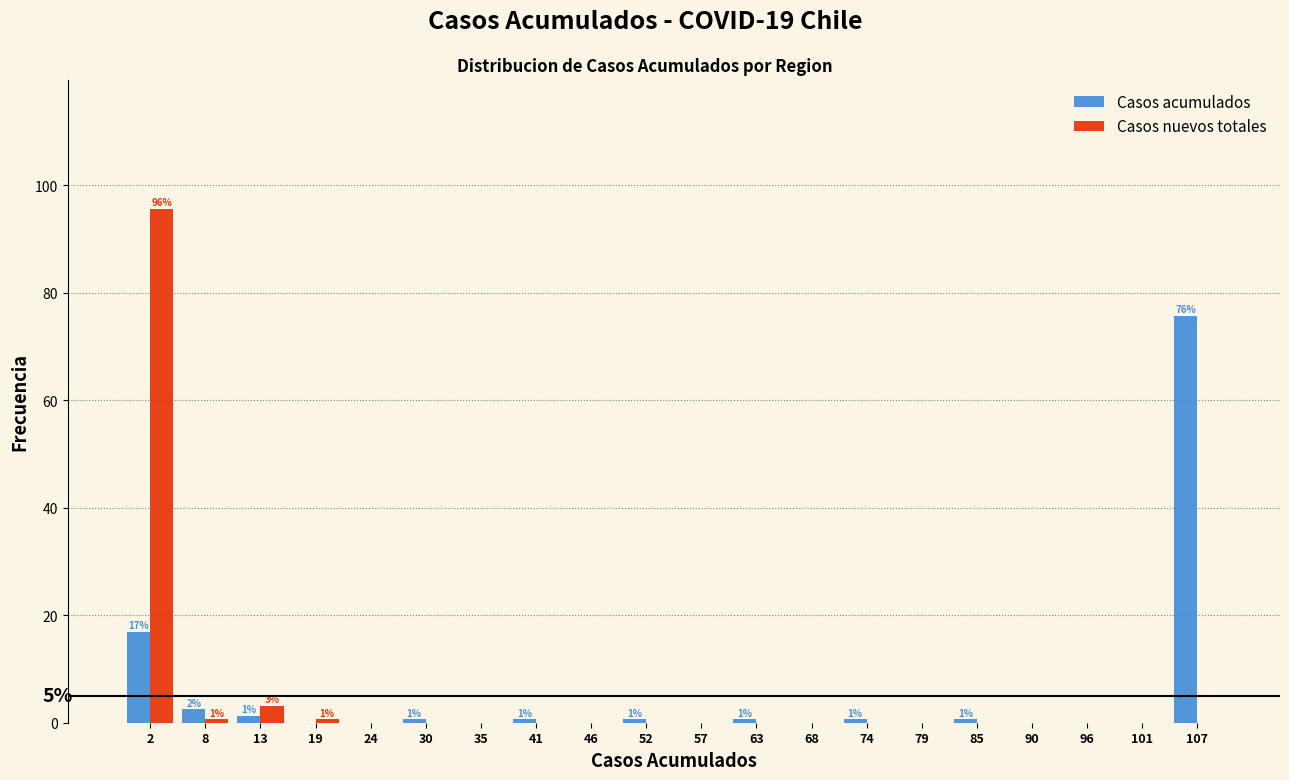

In the Casos acumulados series, which range on the x-axis has the tallest bar?

104.5 to 110.0